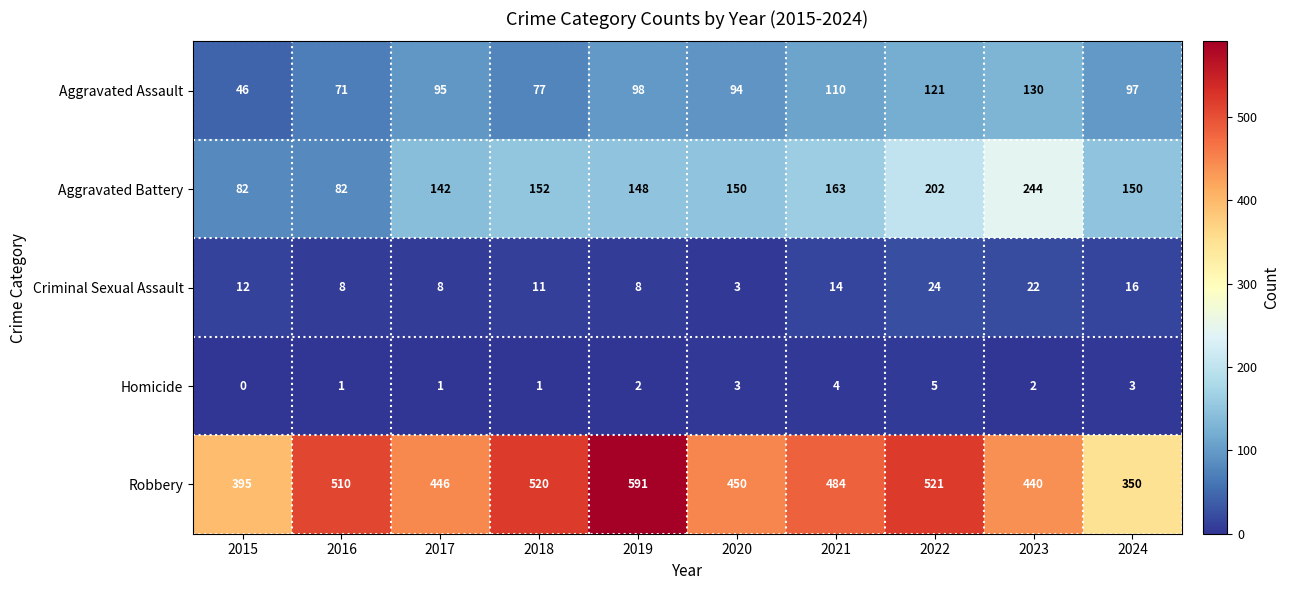

At which label does Criminal Sexual Assault reach its minimum?

2020